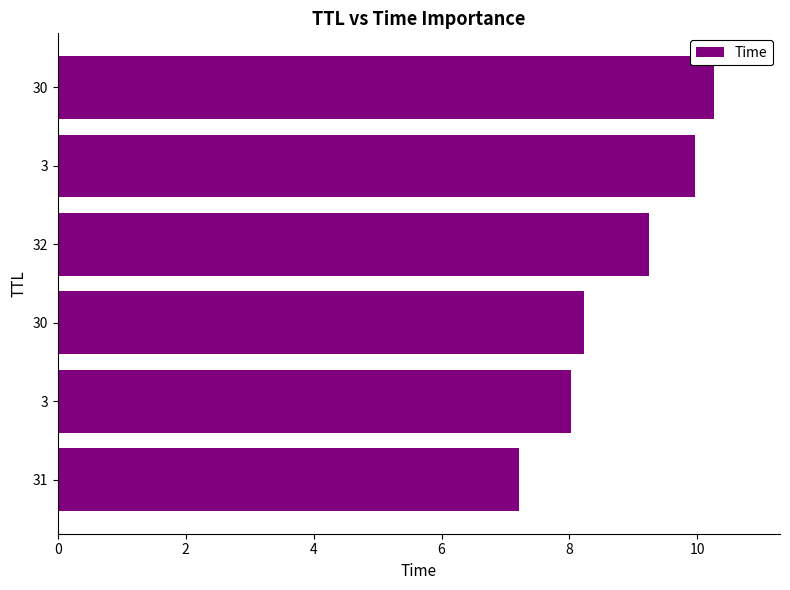

Does the chart contain any negative values?

No